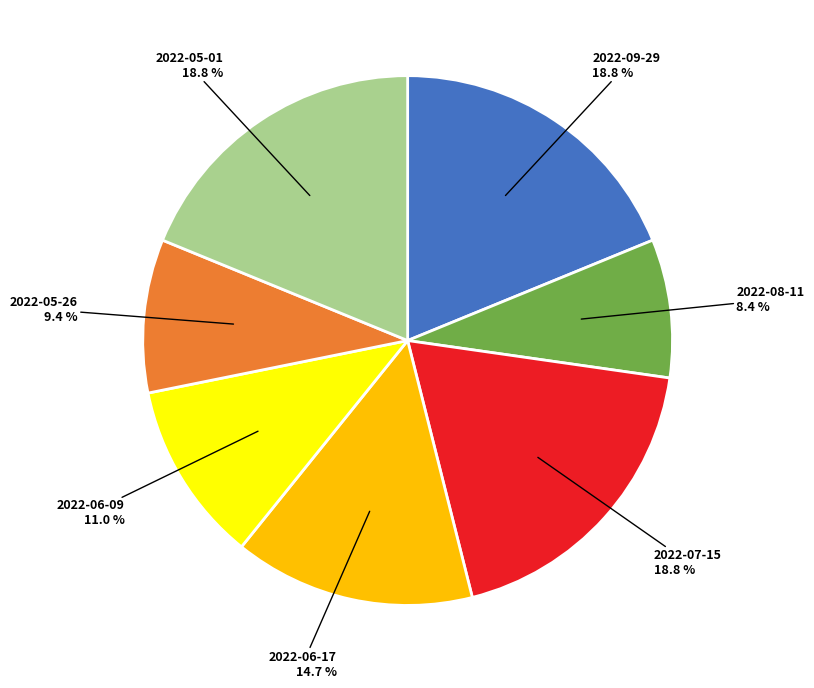

Is there a majority slice in this chart?

No